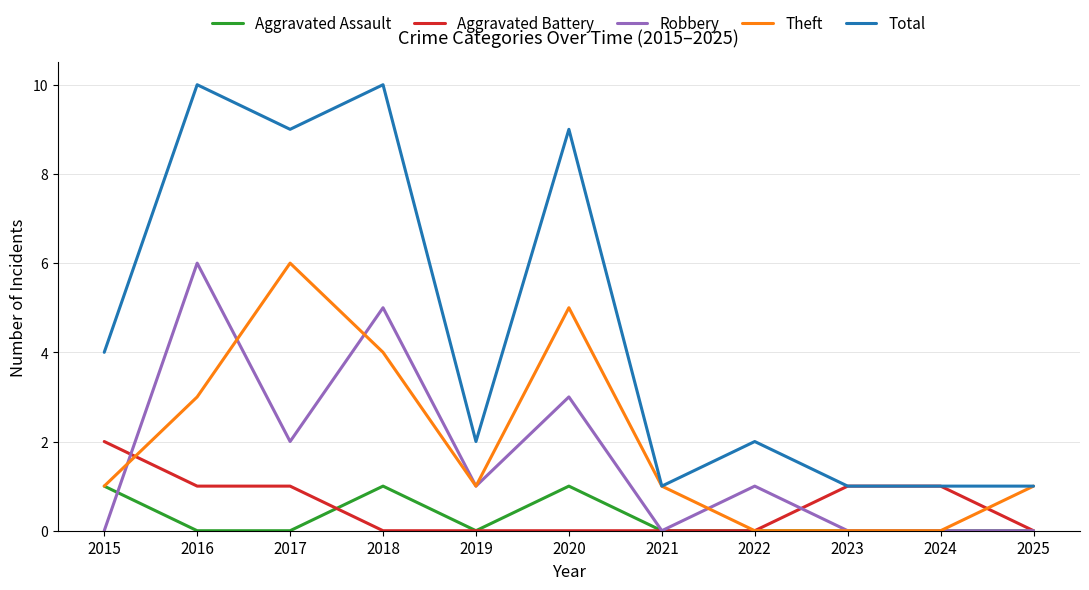

What is the total value across all series at 2022?

3